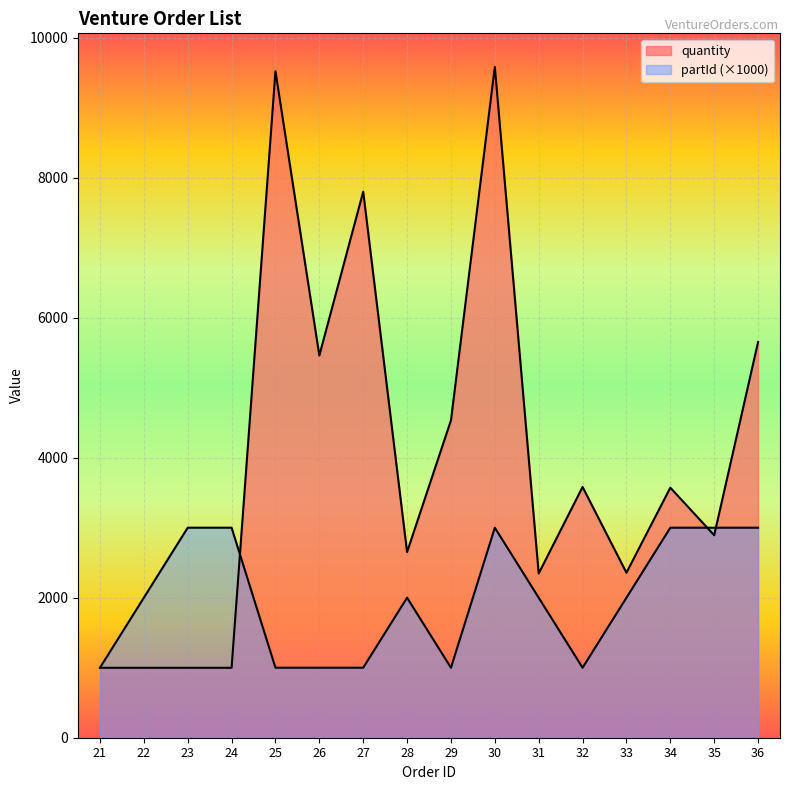

What is the lowest value of the partId series?

1000